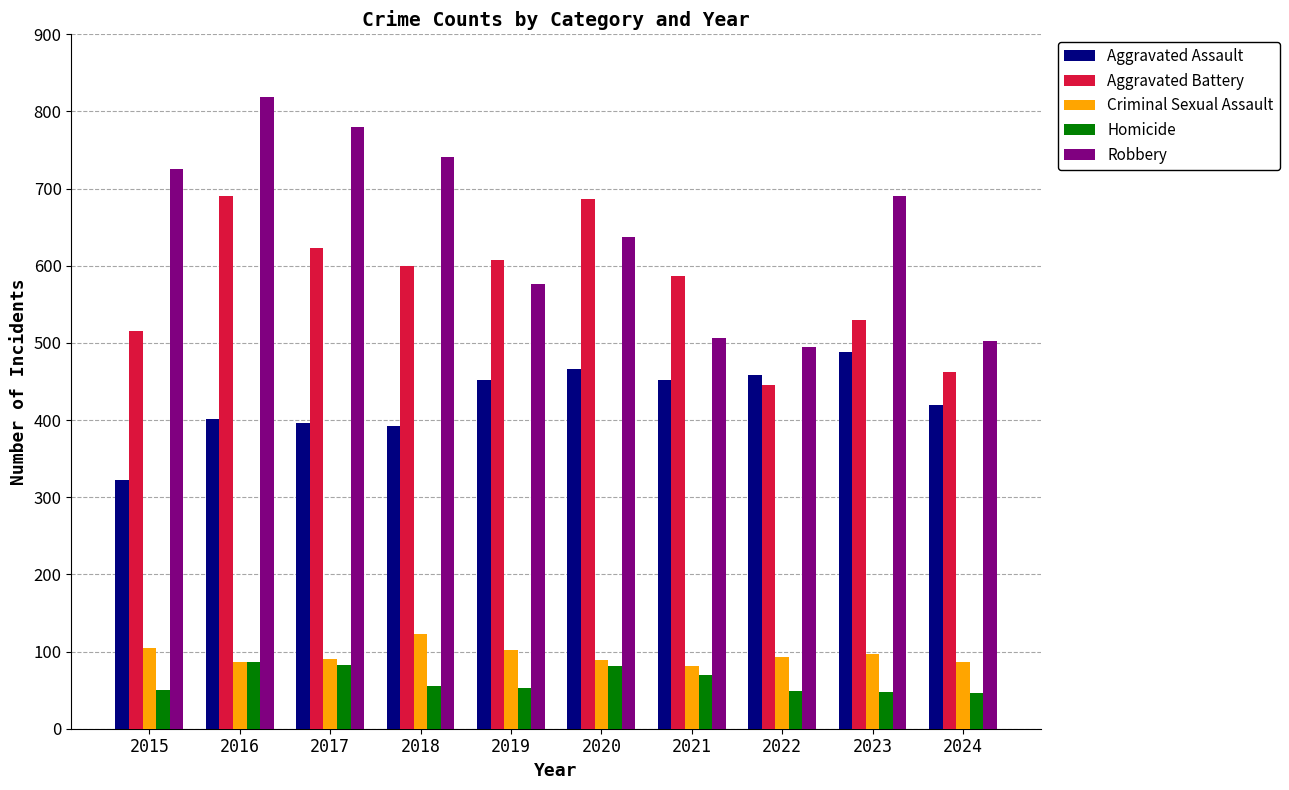

Which series has the largest total across all categories?

Robbery